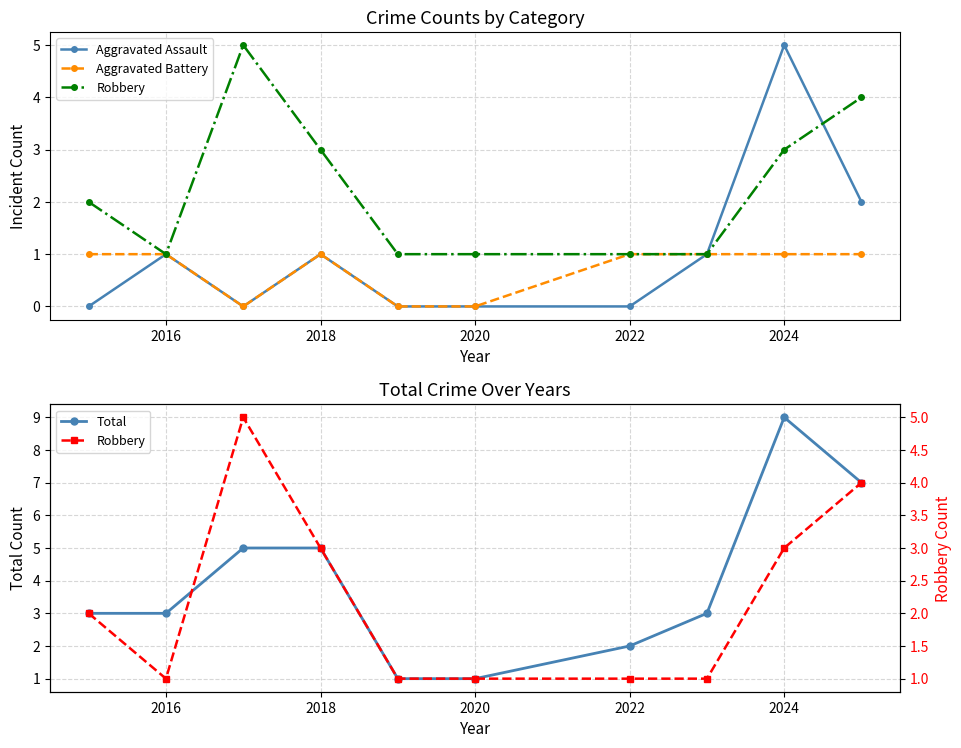

How many interior local peaks does the Total series have?

1